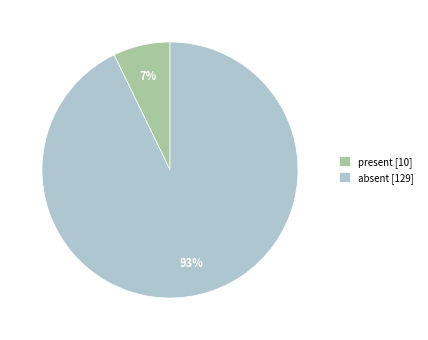

Combined, do present [10] and absent [129] account for over 50%?

Yes